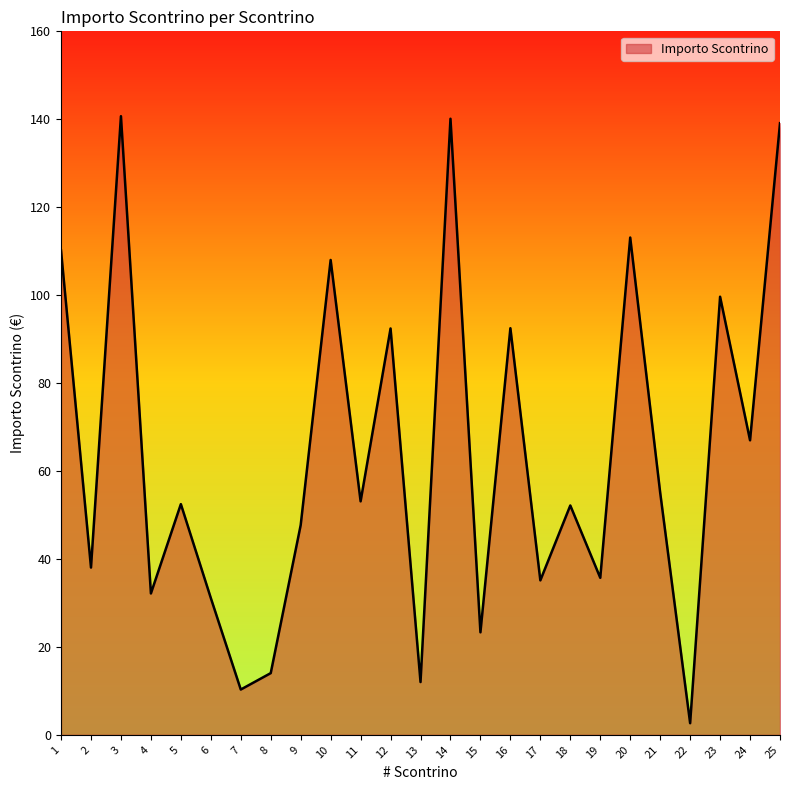

At which label is the value closest to 71?

24